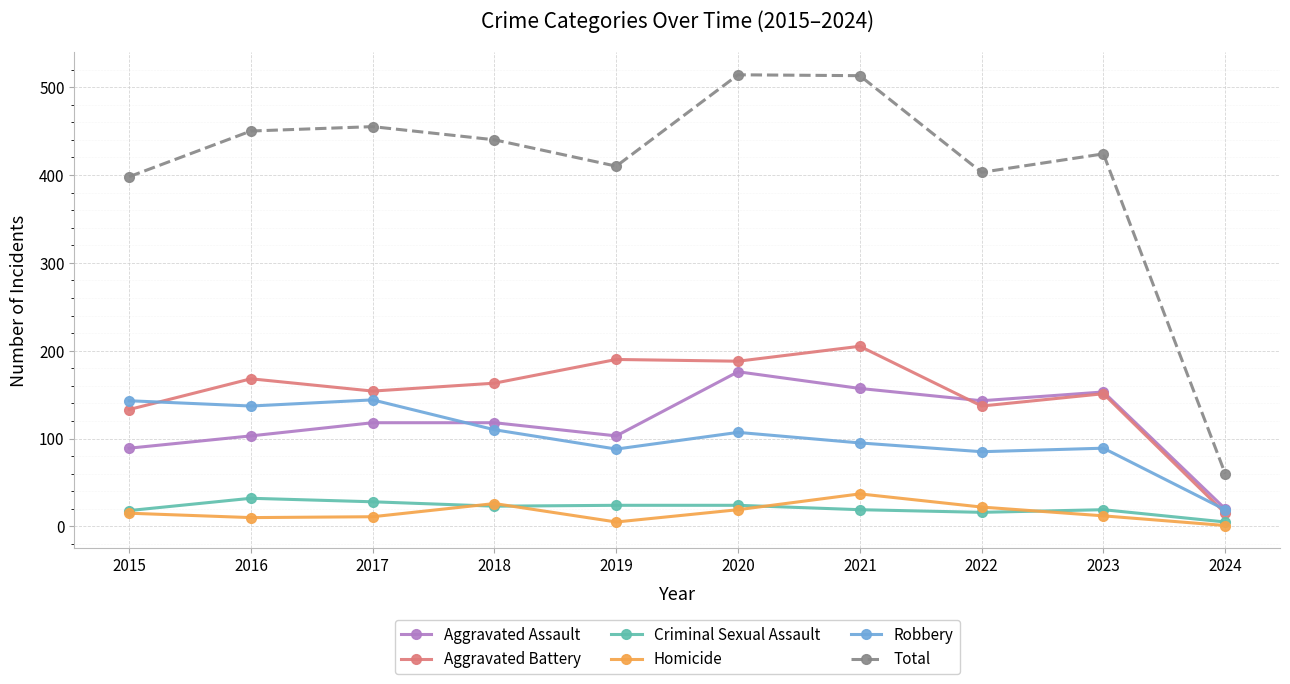

At which category does Total reach its first local valley?

2019